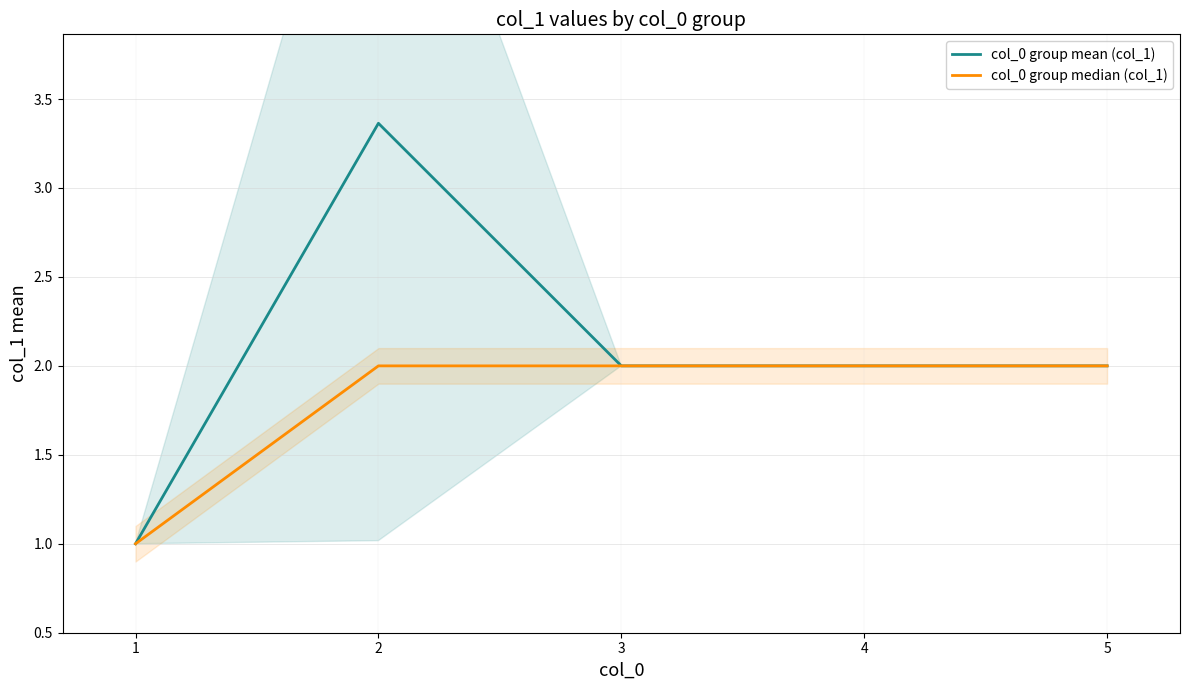

How many values in the col_0 group median (col_1) series are below 2?

1